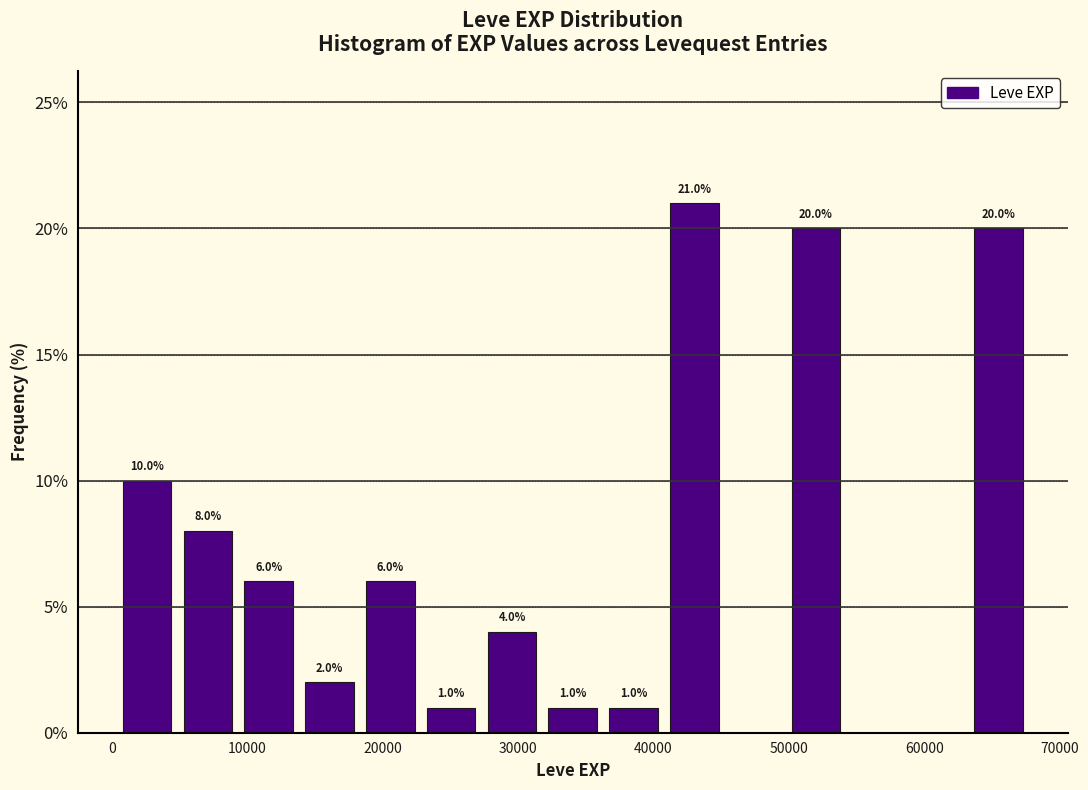

Over which range of the x-axis is the bar tallest?

41000 to 45000